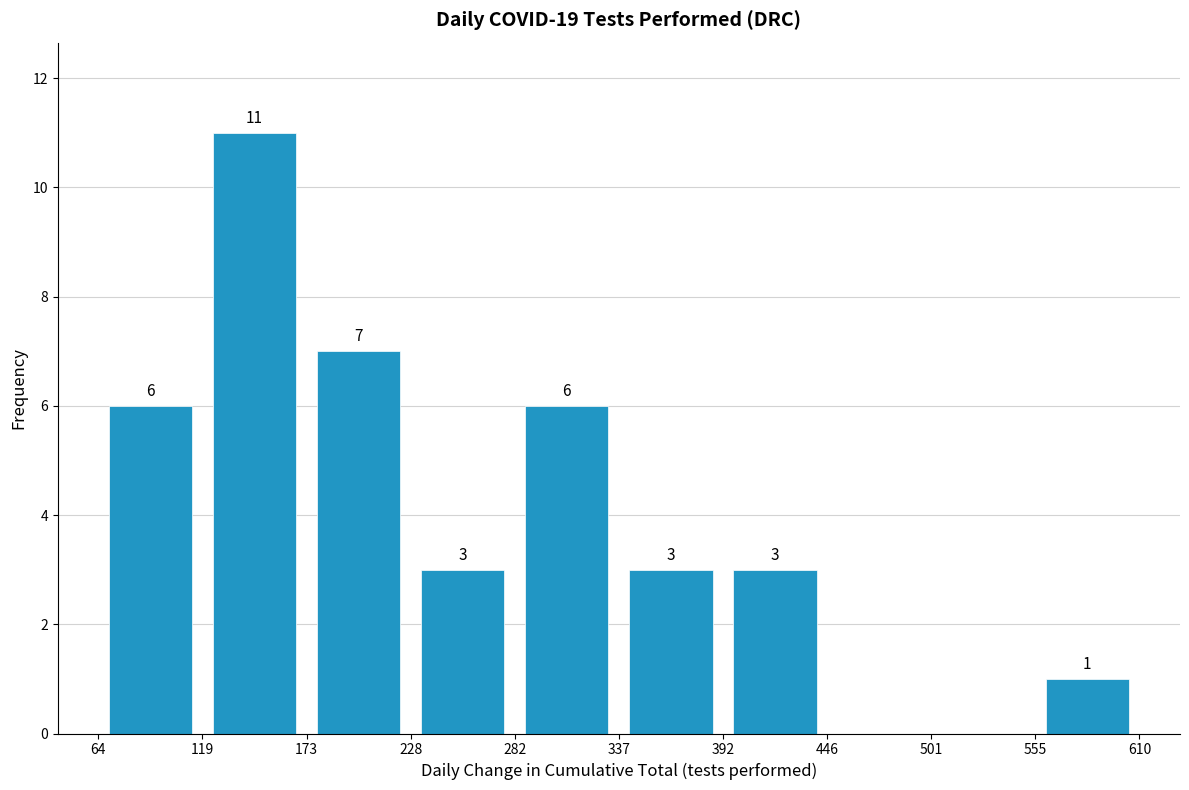

Which range on the x-axis has the tallest bar?

119 to 173